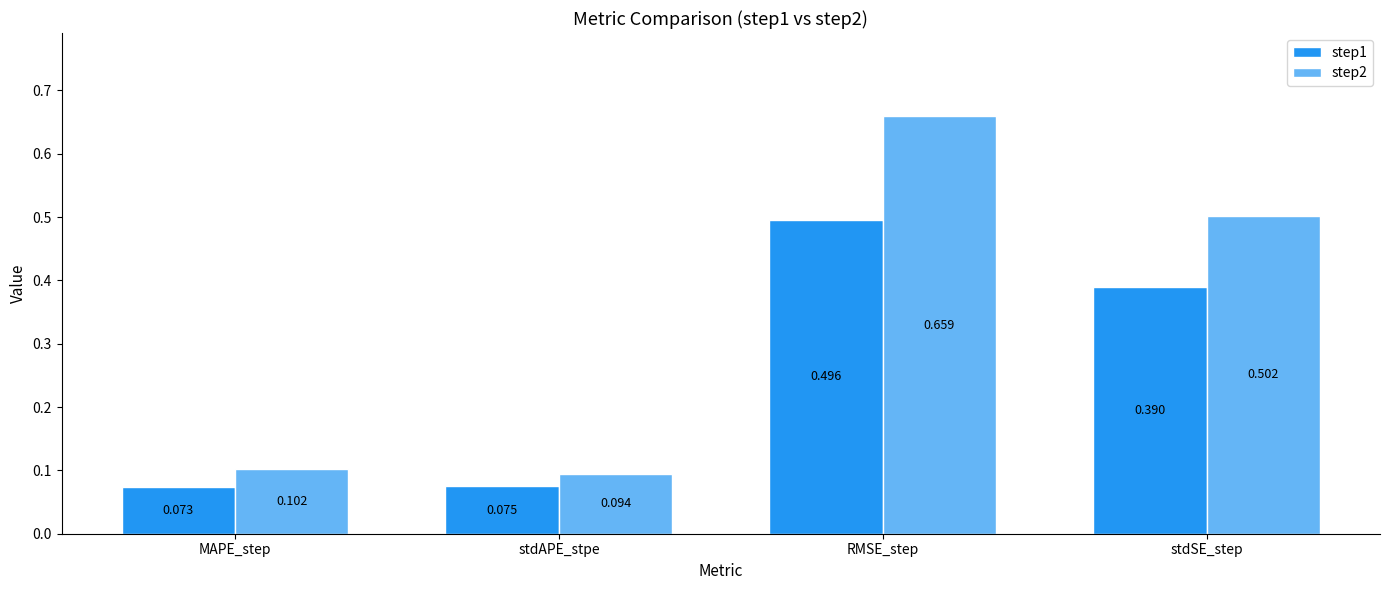

What position from the left is RMSE_step?

3